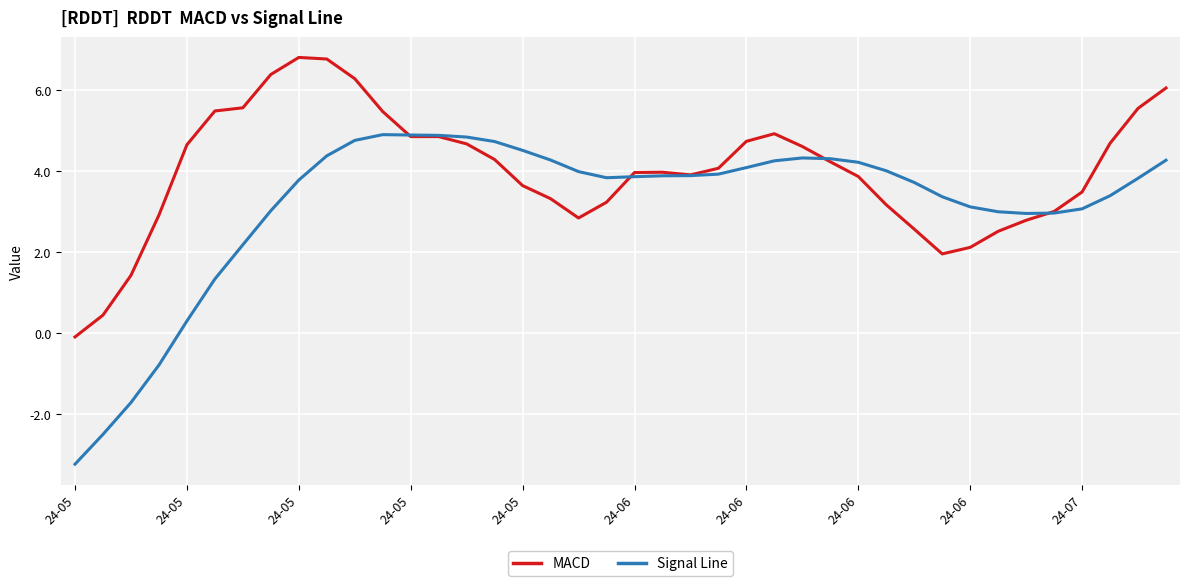

How many lines are shown in the chart?

2